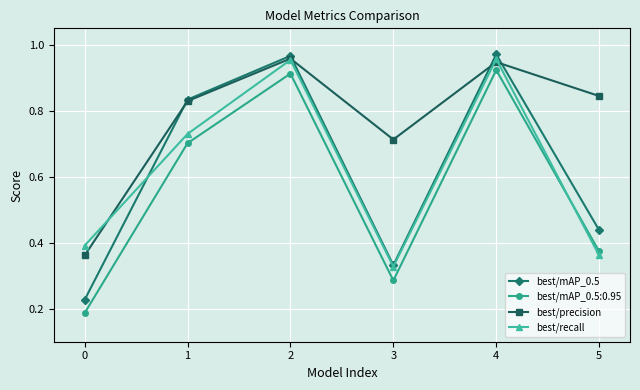

The value of best/recall at 2 is 0.3. True or false?

False